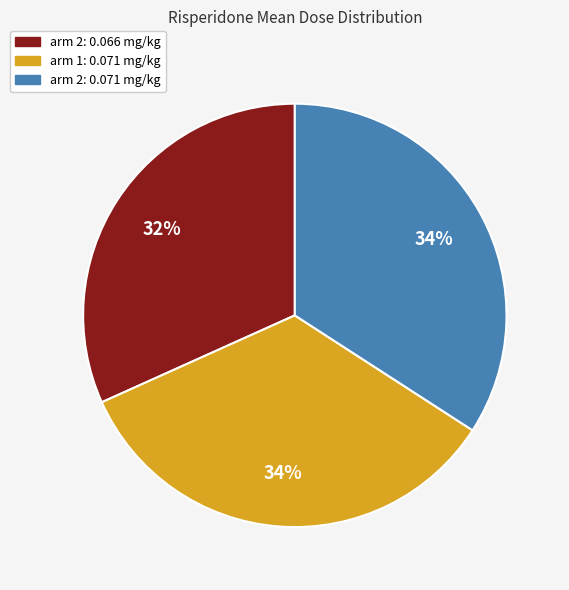

To the nearest percent, what is the average slice percentage?

33%